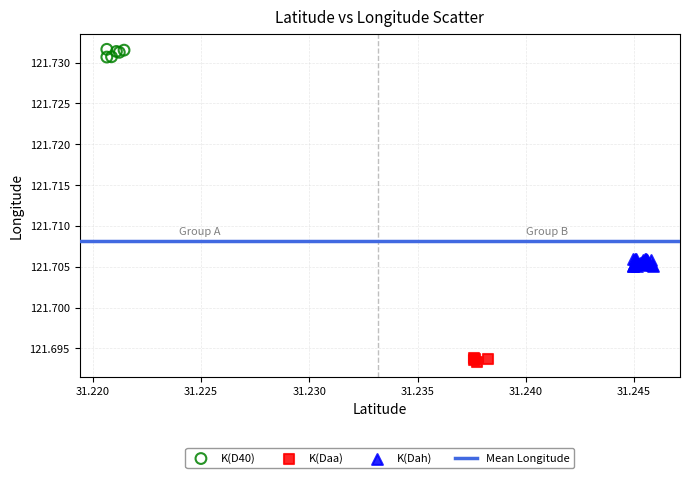

Which series reaches the minimum Y coordinate?

K(Daa)